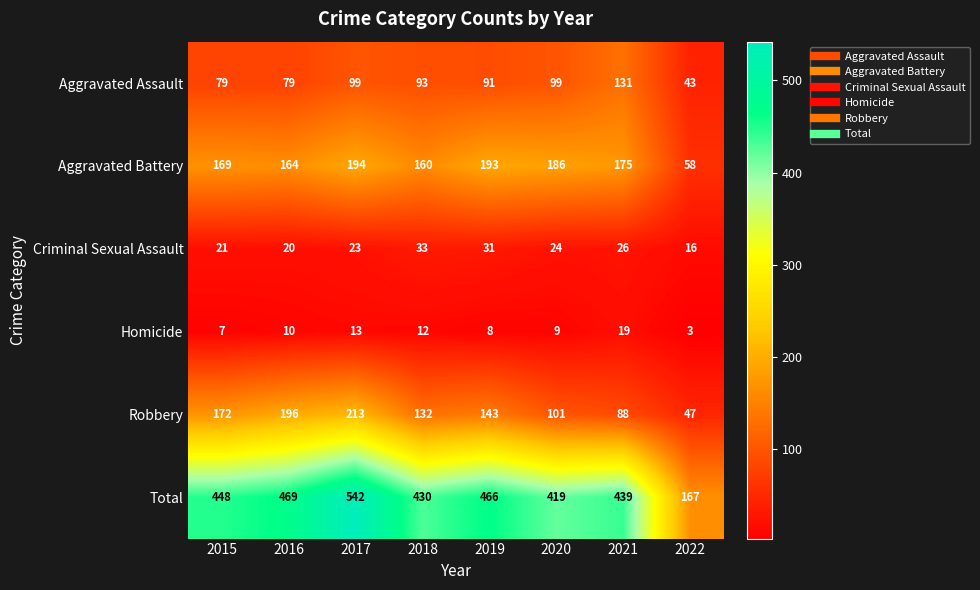

At which label is Criminal Sexual Assault closest to 24?

2020